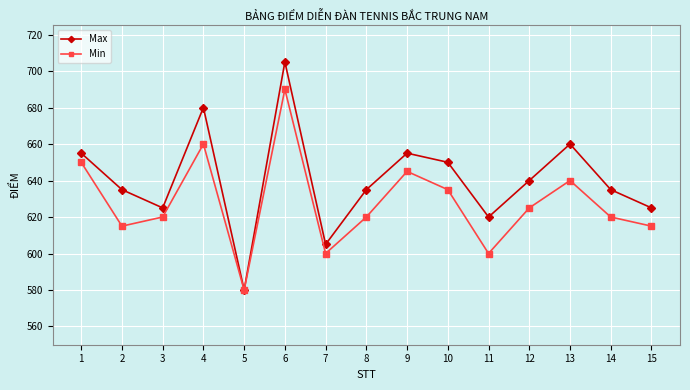

What is the total value across all series at 8?

1255